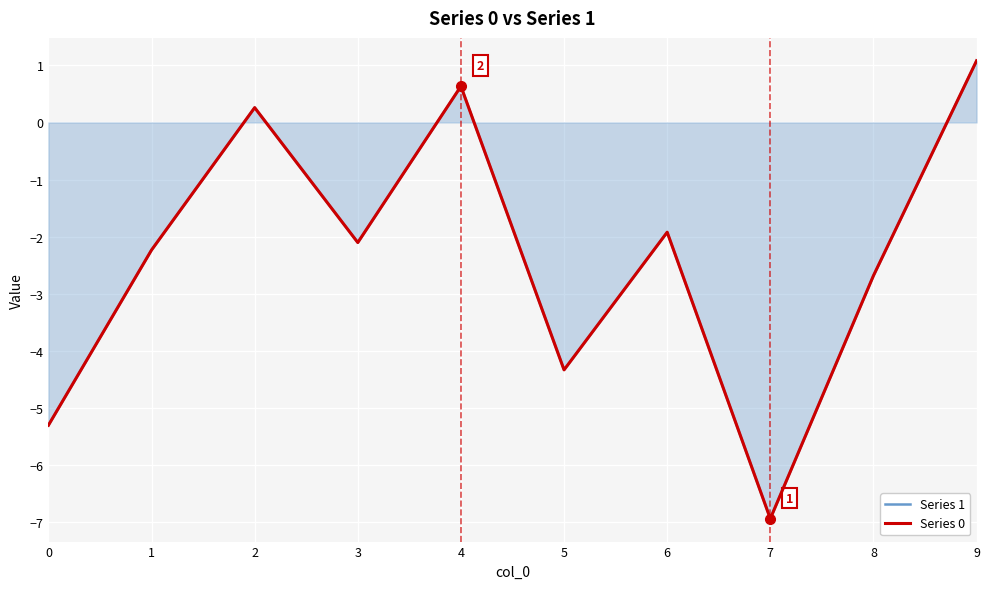

Which category has the lowest value across all series?

7